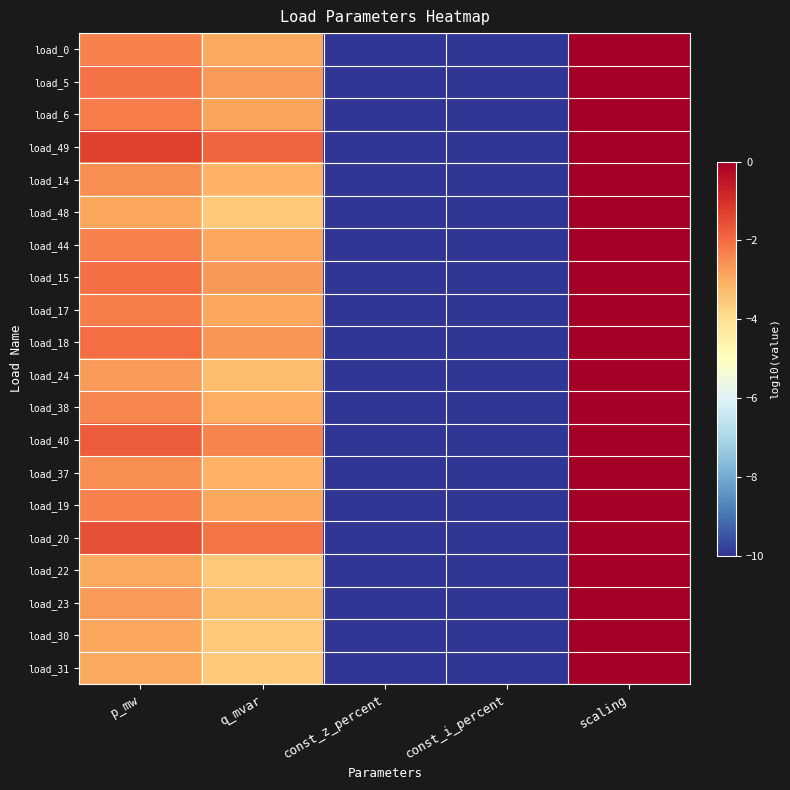

Reading right to left, list all the values displayed in this chart.

load_0: scaling=0.0	const_i_percent=-10.0	const_z_percent=-10.0	q_mvar=-2.9	p_mw=-2.3
load_5: scaling=0.0	const_i_percent=-10.0	const_z_percent=-10.0	q_mvar=-2.7	p_mw=-2.1
load_6: scaling=0.0	const_i_percent=-10.0	const_z_percent=-10.0	q_mvar=-2.9	p_mw=-2.3
load_49: scaling=0.0	const_i_percent=-10.0	const_z_percent=-10.0	q_mvar=-1.9	p_mw=-1.3
load_14: scaling=0.0	const_i_percent=-10.0	const_z_percent=-10.0	q_mvar=-3.1	p_mw=-2.5
load_48: scaling=0.0	const_i_percent=-10.0	const_z_percent=-10.0	q_mvar=-3.5	p_mw=-2.9
load_44: scaling=0.0	const_i_percent=-10.0	const_z_percent=-10.0	q_mvar=-2.9	p_mw=-2.3
load_15: scaling=0.0	const_i_percent=-10.0	const_z_percent=-10.0	q_mvar=-2.7	p_mw=-2.1
load_17: scaling=0.0	const_i_percent=-10.0	const_z_percent=-10.0	q_mvar=-2.9	p_mw=-2.3
load_18: scaling=0.0	const_i_percent=-10.0	const_z_percent=-10.0	q_mvar=-2.6	p_mw=-2.0
load_24: scaling=0.0	const_i_percent=-10.0	const_z_percent=-10.0	q_mvar=-3.3	p_mw=-2.7
load_38: scaling=0.0	const_i_percent=-10.0	const_z_percent=-10.0	q_mvar=-3.0	p_mw=-2.4
load_40: scaling=0.0	const_i_percent=-10.0	const_z_percent=-10.0	q_mvar=-2.4	p_mw=-1.8
load_37: scaling=0.0	const_i_percent=-10.0	const_z_percent=-10.0	q_mvar=-3.1	p_mw=-2.5
load_19: scaling=0.0	const_i_percent=-10.0	const_z_percent=-10.0	q_mvar=-2.9	p_mw=-2.3
load_20: scaling=0.0	const_i_percent=-10.0	const_z_percent=-10.0	q_mvar=-2.1	p_mw=-1.5
load_22: scaling=0.0	const_i_percent=-10.0	const_z_percent=-10.0	q_mvar=-3.5	p_mw=-2.9
load_23: scaling=0.0	const_i_percent=-10.0	const_z_percent=-10.0	q_mvar=-3.3	p_mw=-2.7
load_30: scaling=0.0	const_i_percent=-10.0	const_z_percent=-10.0	q_mvar=-3.5	p_mw=-2.9
load_31: scaling=0.0	const_i_percent=-10.0	const_z_percent=-10.0	q_mvar=-3.6	p_mw=-2.9